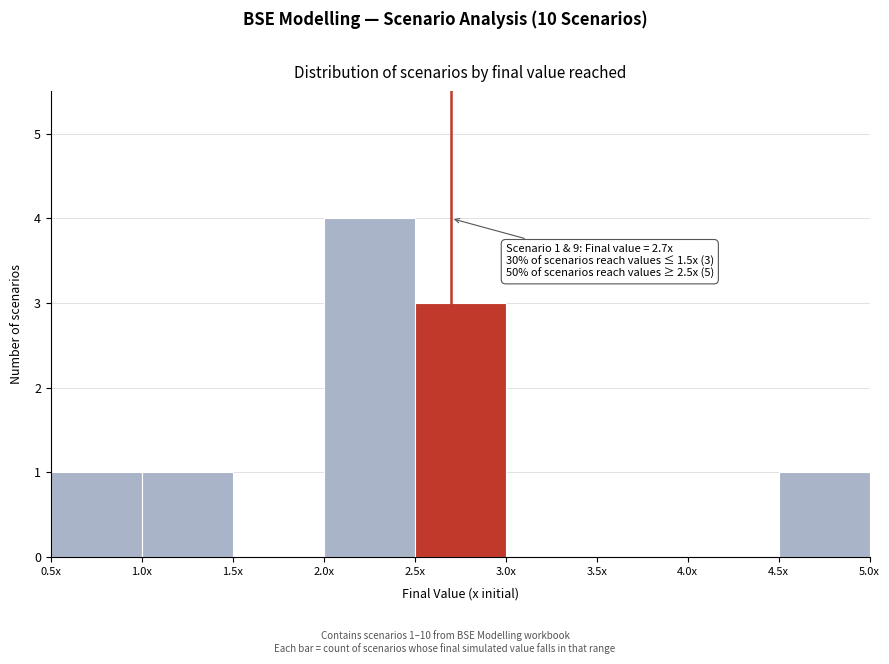

Reading left to right, extract all data points from this chart.

0.5x=1	1.0x=1	1.5x=0	2.0x=4	2.5x=3	3.0x=0	3.5x=0	4.0x=0	4.5x=1